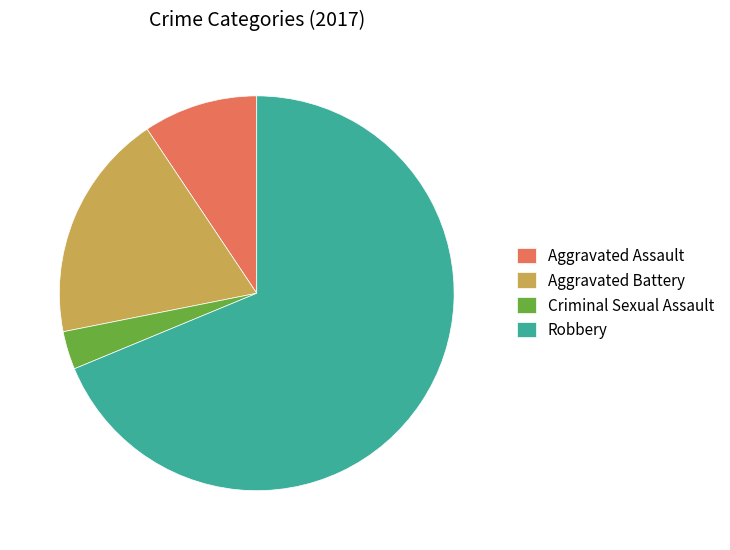

Which has a higher value, Aggravated Assault or Aggravated Battery?

Aggravated Battery